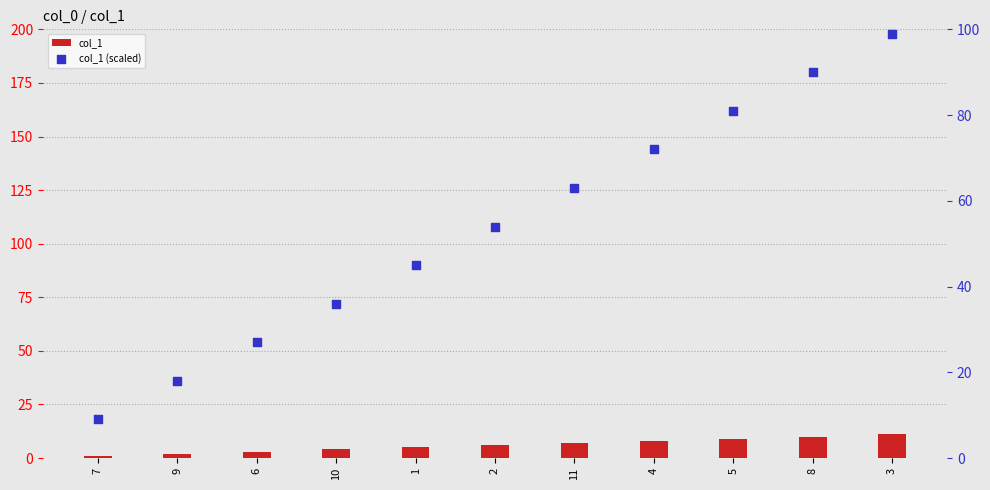

What are all the series names shown in the legend?

col_1, col_1 (scaled)